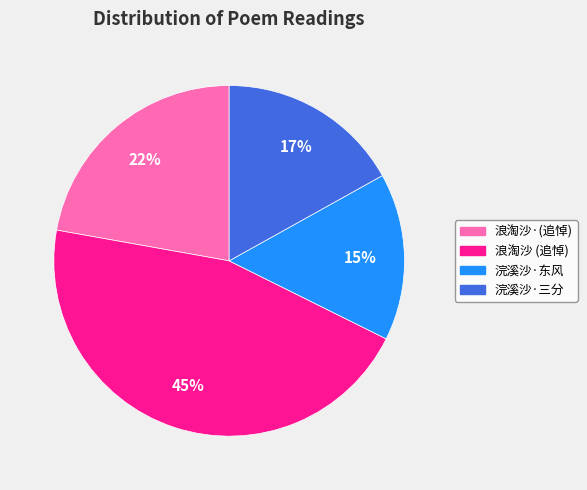

Count the number of slices in the pie.

4